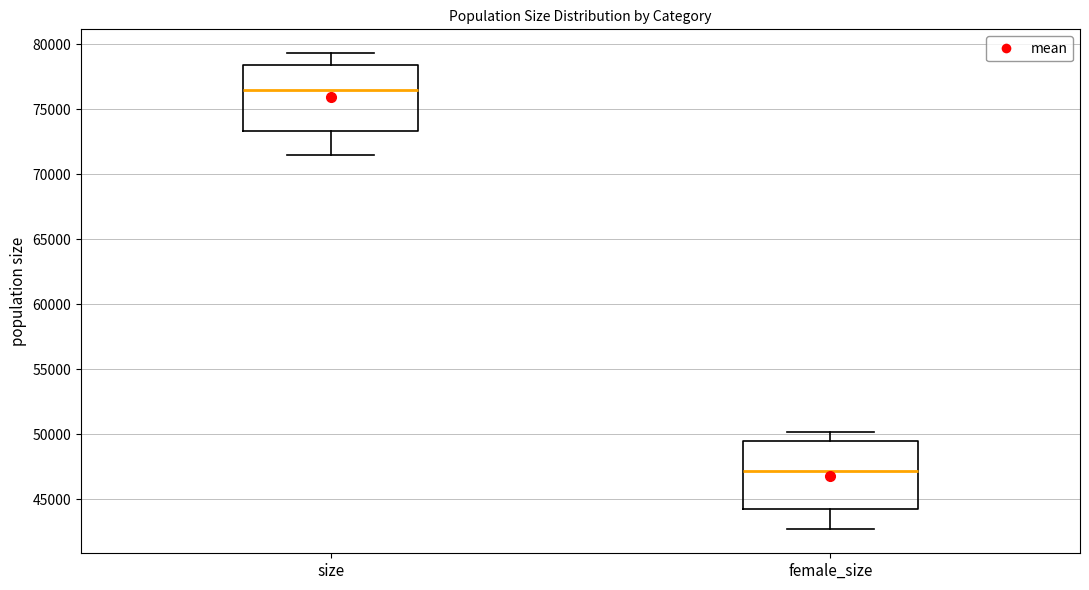

Where is the lower edge of the box for size on the y-axis? The values are not printed on the chart, so give them approximately, as read against the axis.

73500